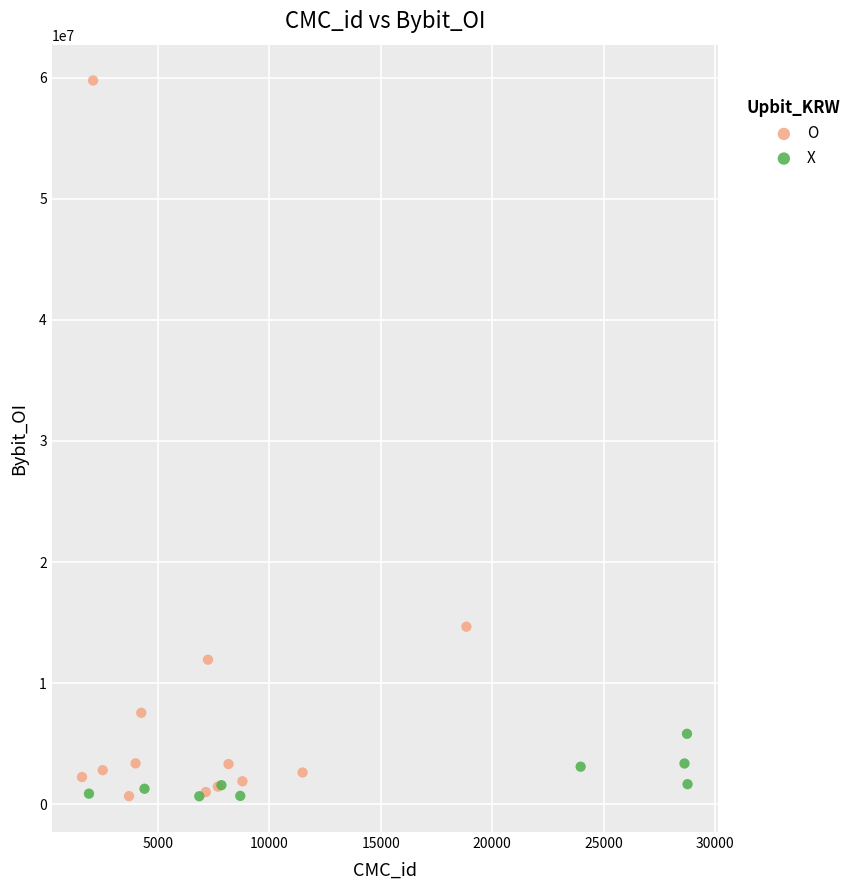

Which series contains the highest Y value?

O